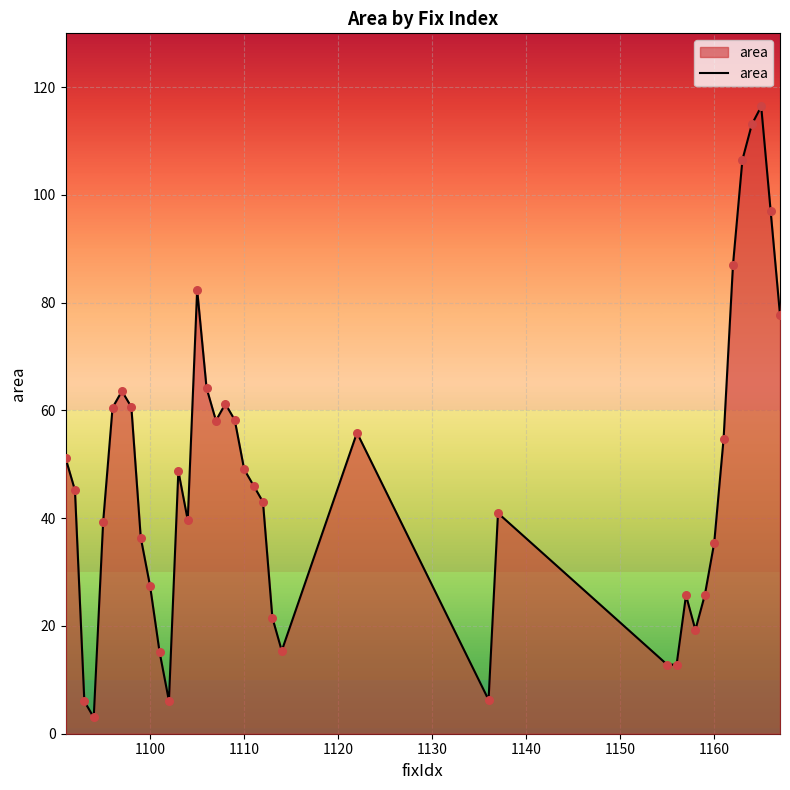

What is the difference between the maximum and minimum values?

113.4